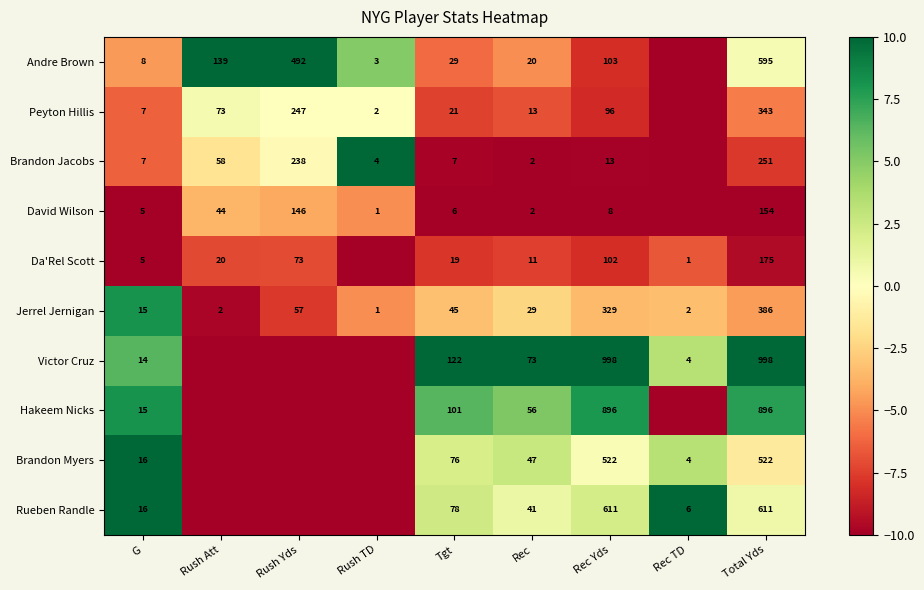

What is the total value across all series at G?

108